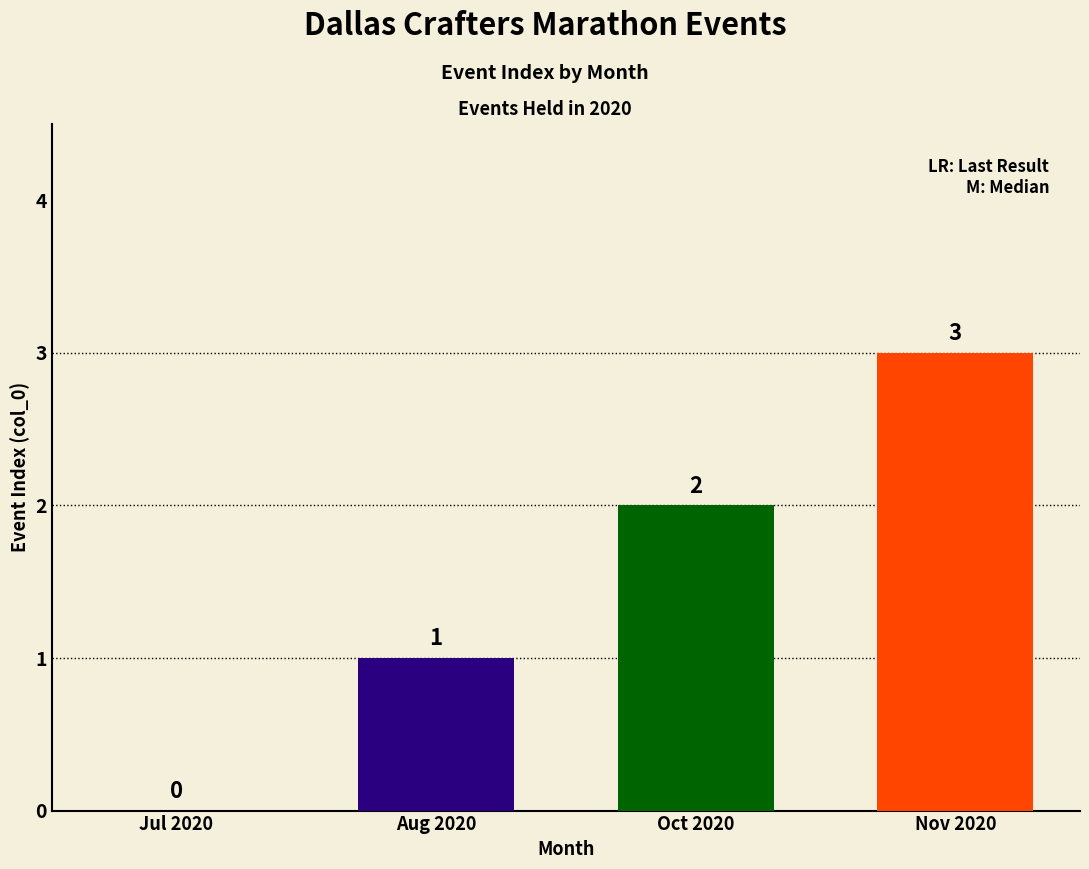

Reading left to right, transcribe all the data shown in this chart.

0	1	2	3